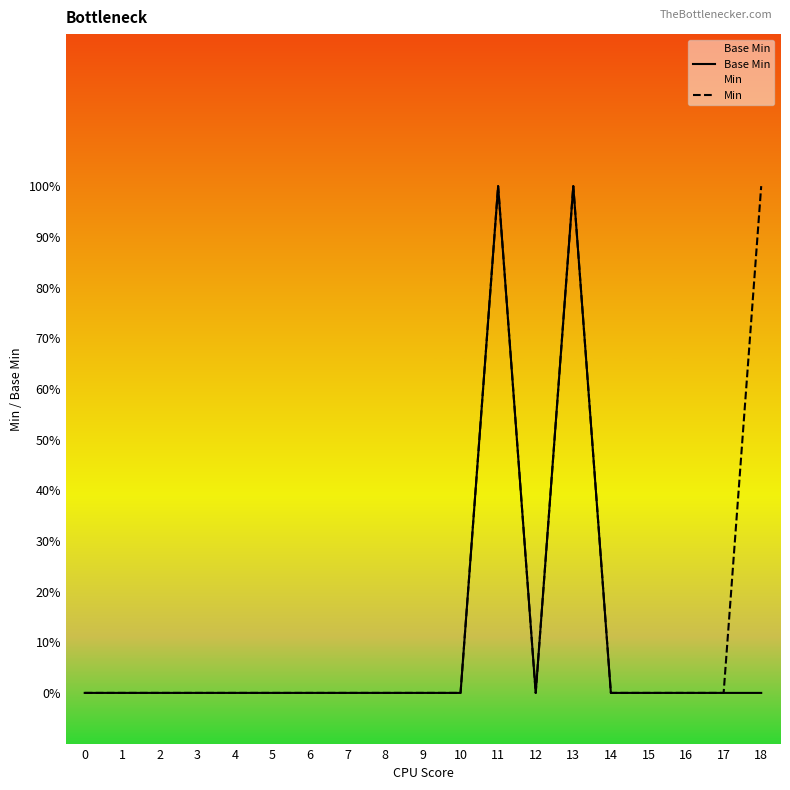

At which category does the chart reach its peak across all series?

11